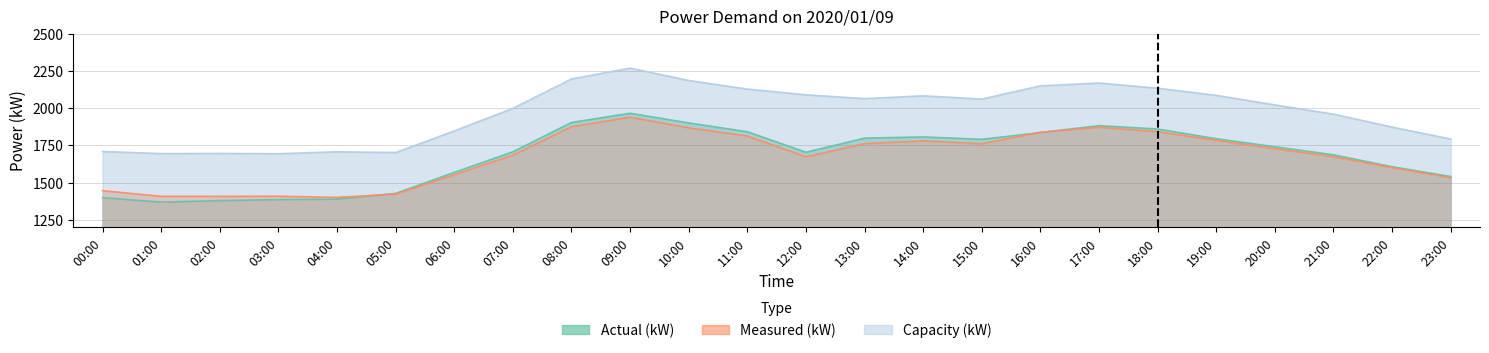

Does the chart display data point markers on the line(s)?

No